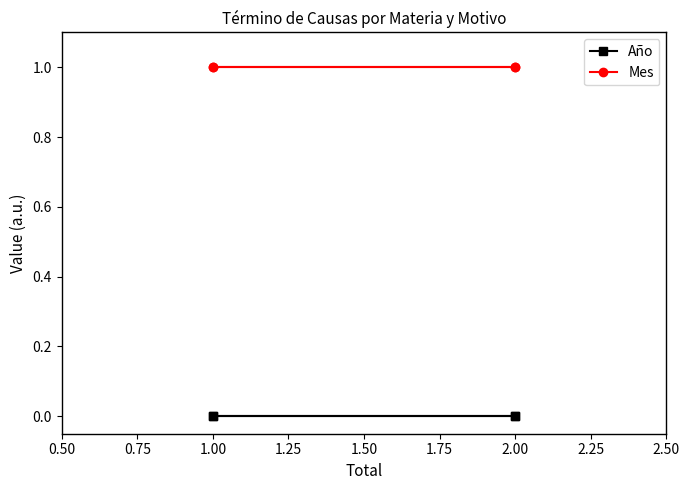

Rank the series at 2.00 from lowest to highest value.

Año, Mes